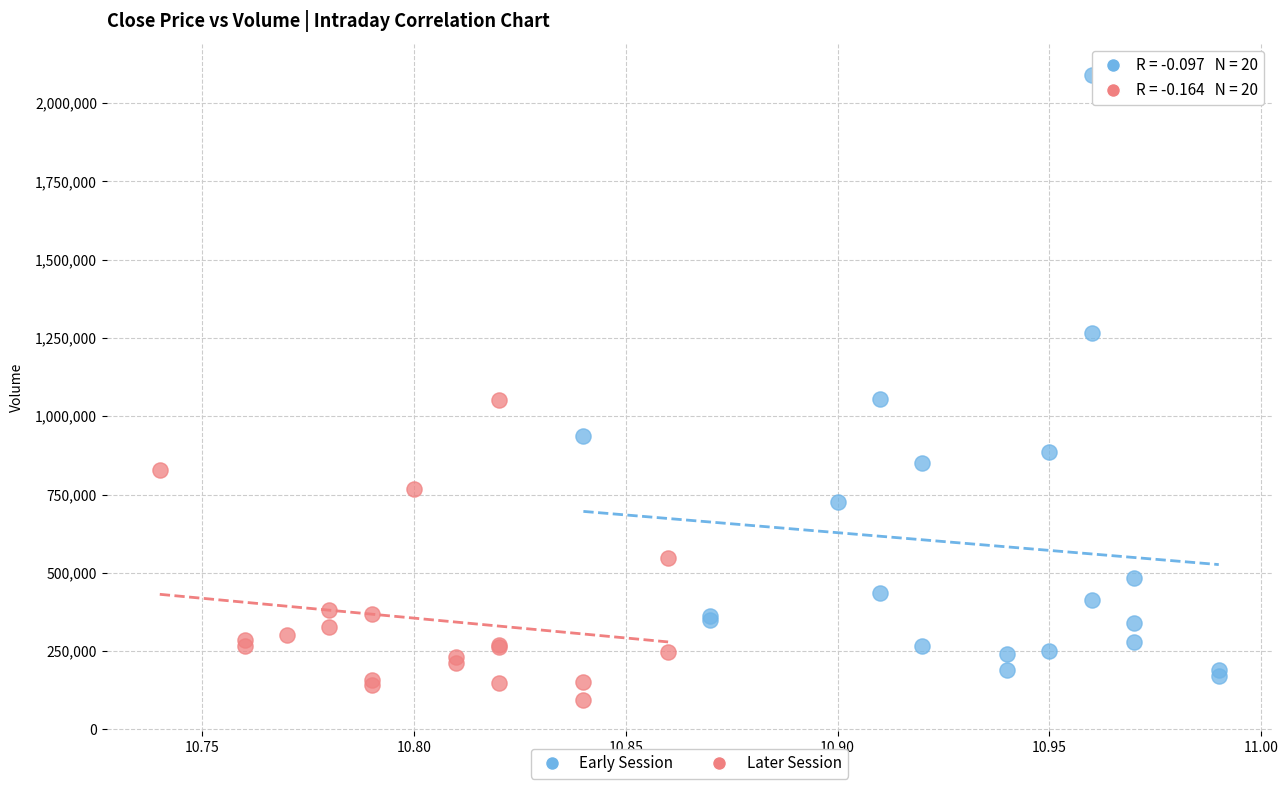

Which series reaches the minimum Y coordinate?

Later Session